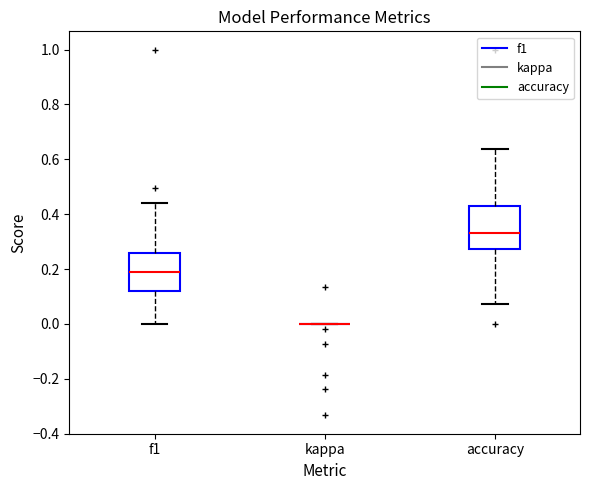

Reading left to right, read every box against the y-axis: the position of its median line, the range the box covers, and the ends of its whiskers. The values are not printed on the chart, so give them approximately, as read against the axis.

f1: median 0.18, box 0.12 to 0.26, whiskers 0.00 to 0.44
kappa: box collapsed to a line at 0.00, whiskers 0.00 to 0.00
accuracy: median 0.34, box 0.28 to 0.42, whiskers 0.08 to 0.64